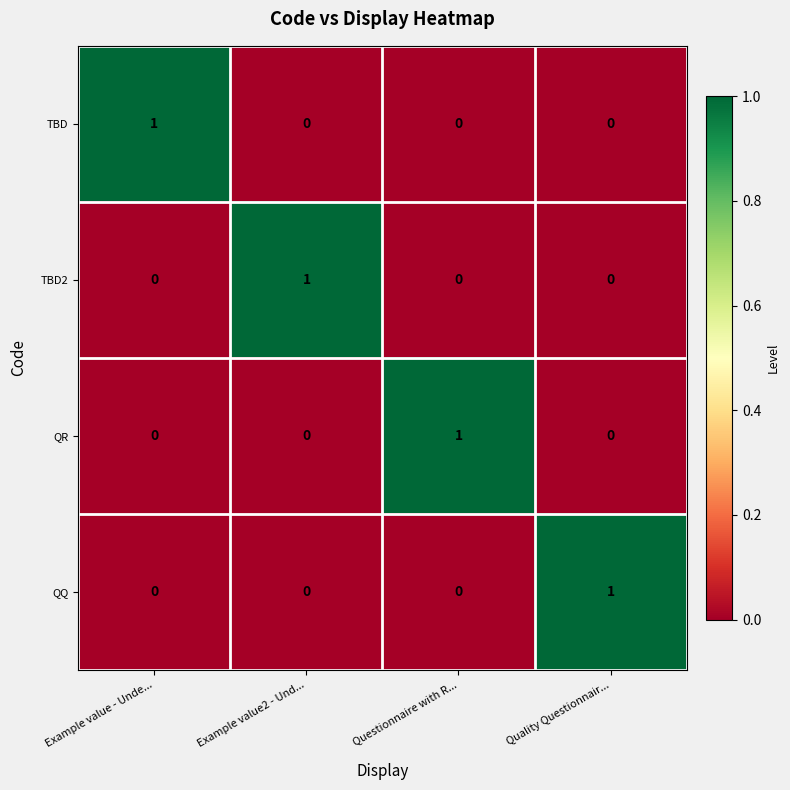

What is the total value across all series at Example value2 - Und...?

1